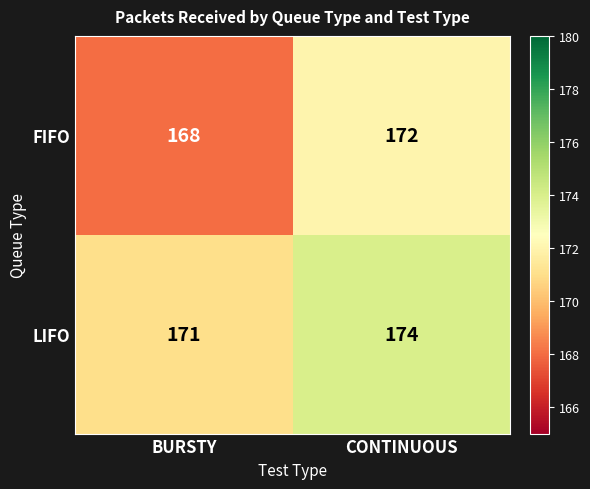

At how many categories does at least one series exceed 172?

1